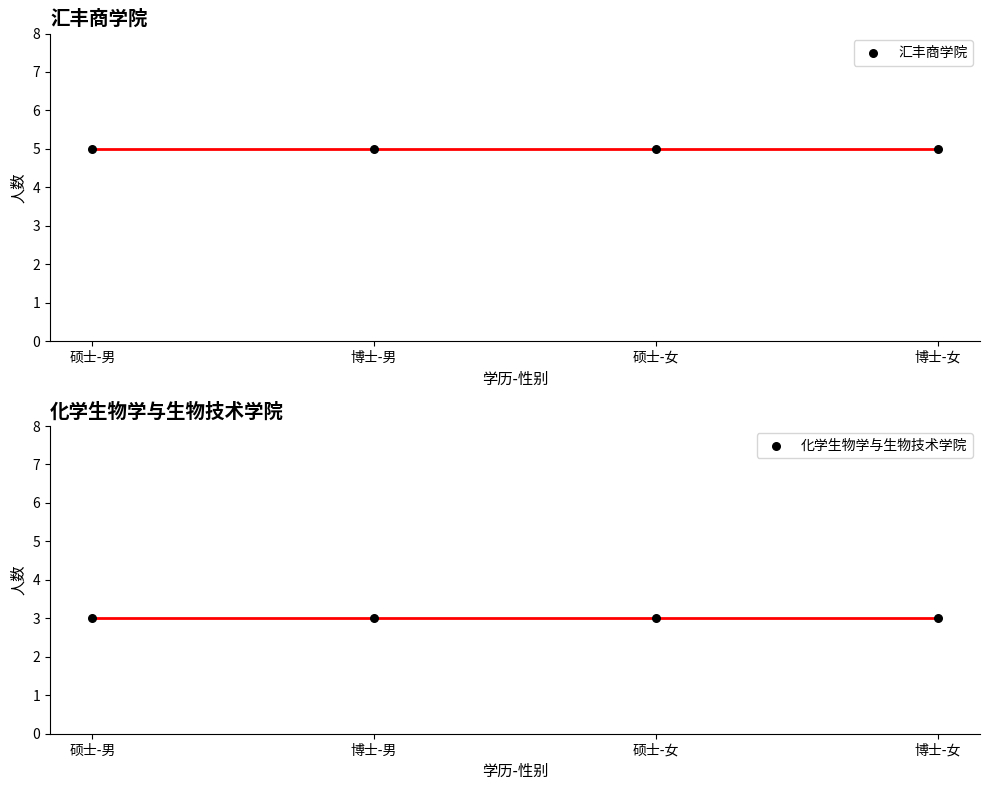

At how many categories does at least one series exceed 4?

4